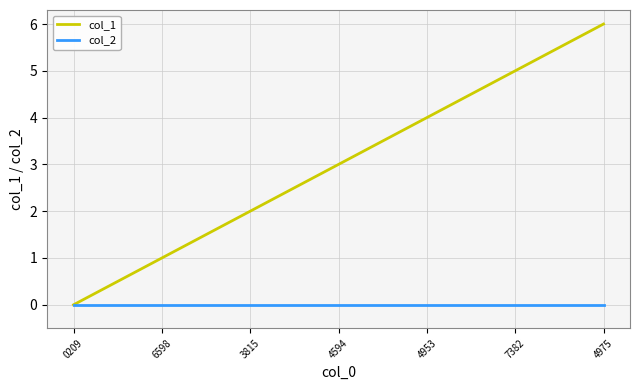

Reading right to left, transcribe all the data shown in this chart.

col_1: 4975=6	7382=5	4953=4	4594=3	3815=2	6598=1	0209=0
col_2: 4975=0	7382=0	4953=0	4594=0	3815=0	6598=0	0209=0